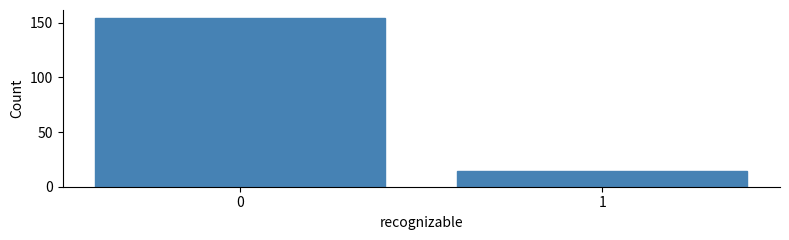

Reading right to left, transcribe all the data shown in this chart.

1=14	0=154